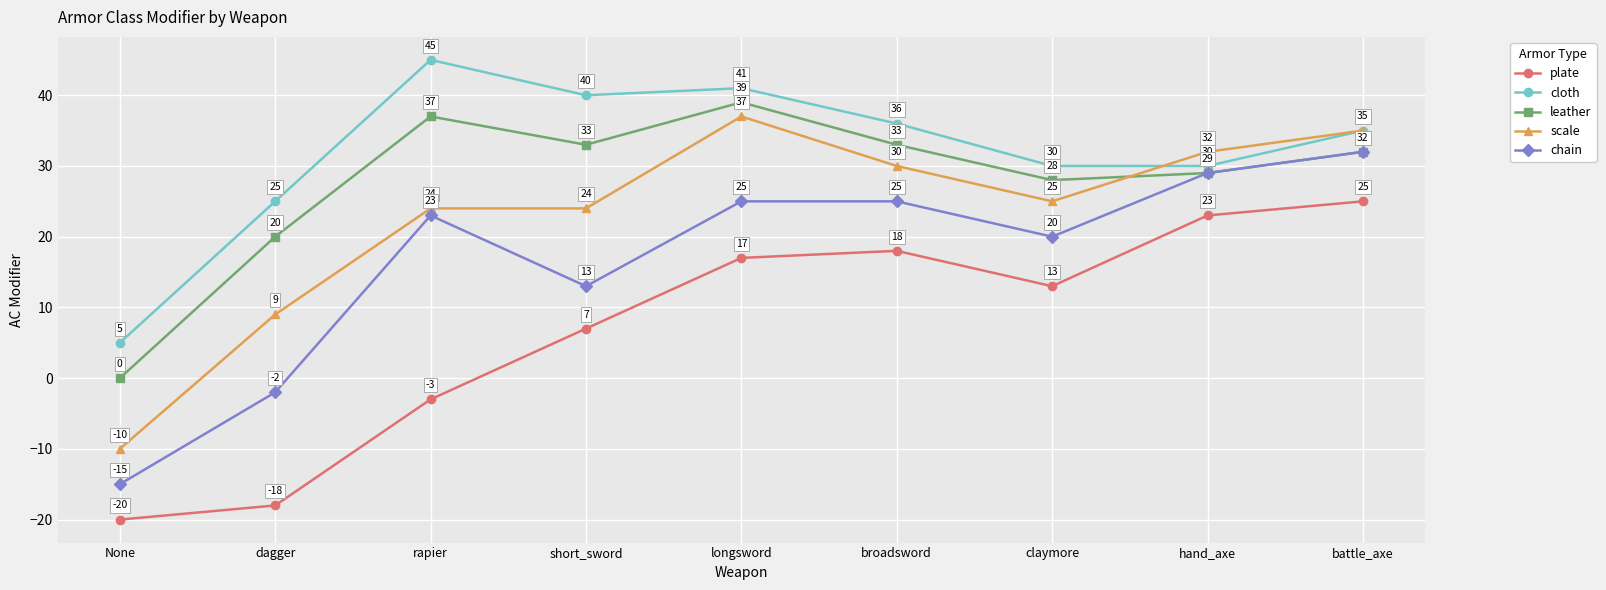

Which series changed the most between dagger and claymore?

plate